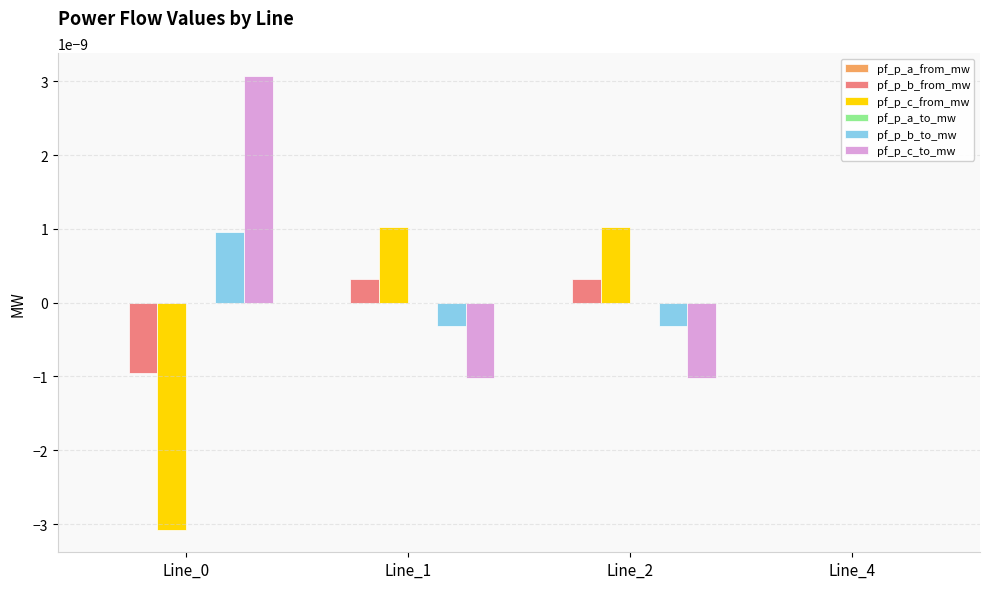

The value of pf_p_b_to_mw at Line_4 is -0.0. True or false?

True